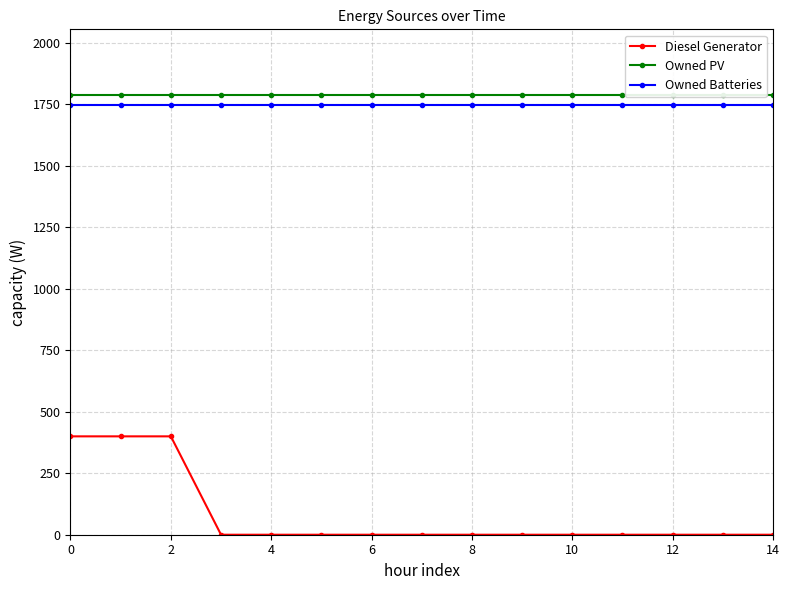

Which has a higher value, 10 or 8?

10